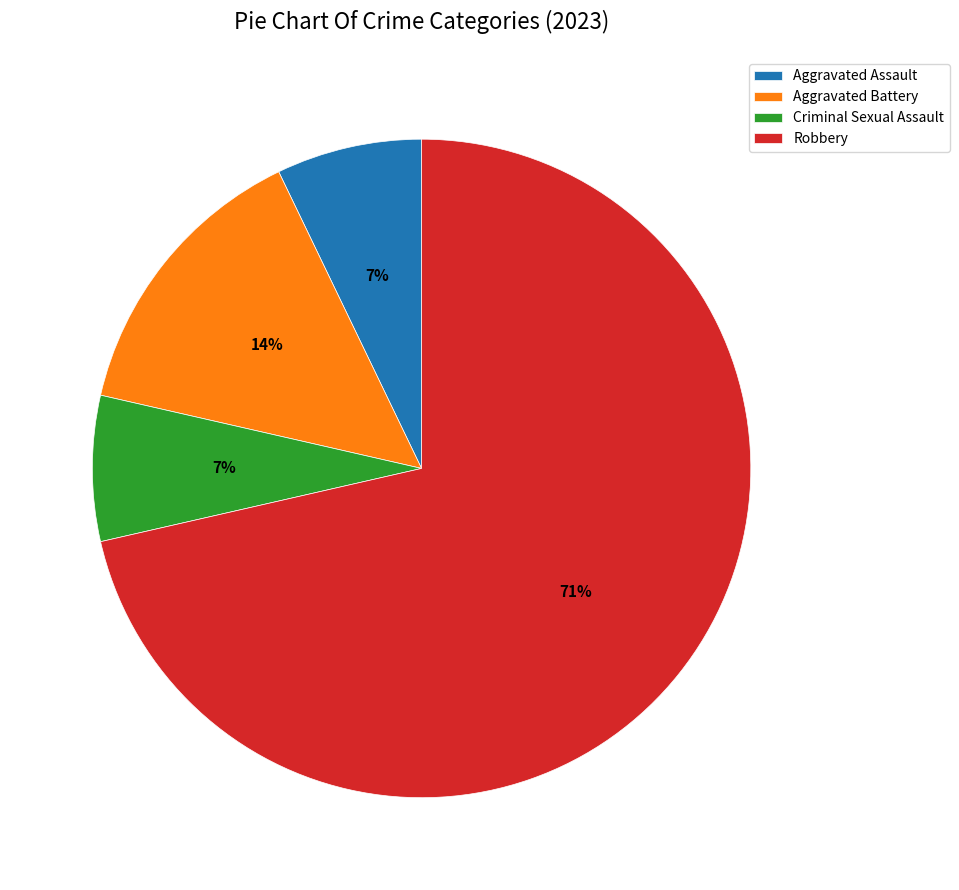

How many segments does this pie chart have?

4